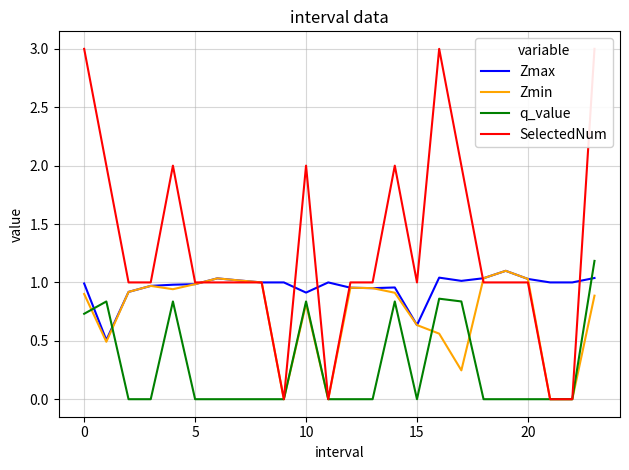

True or false: q_value has a value of -0.0 at 5.

True